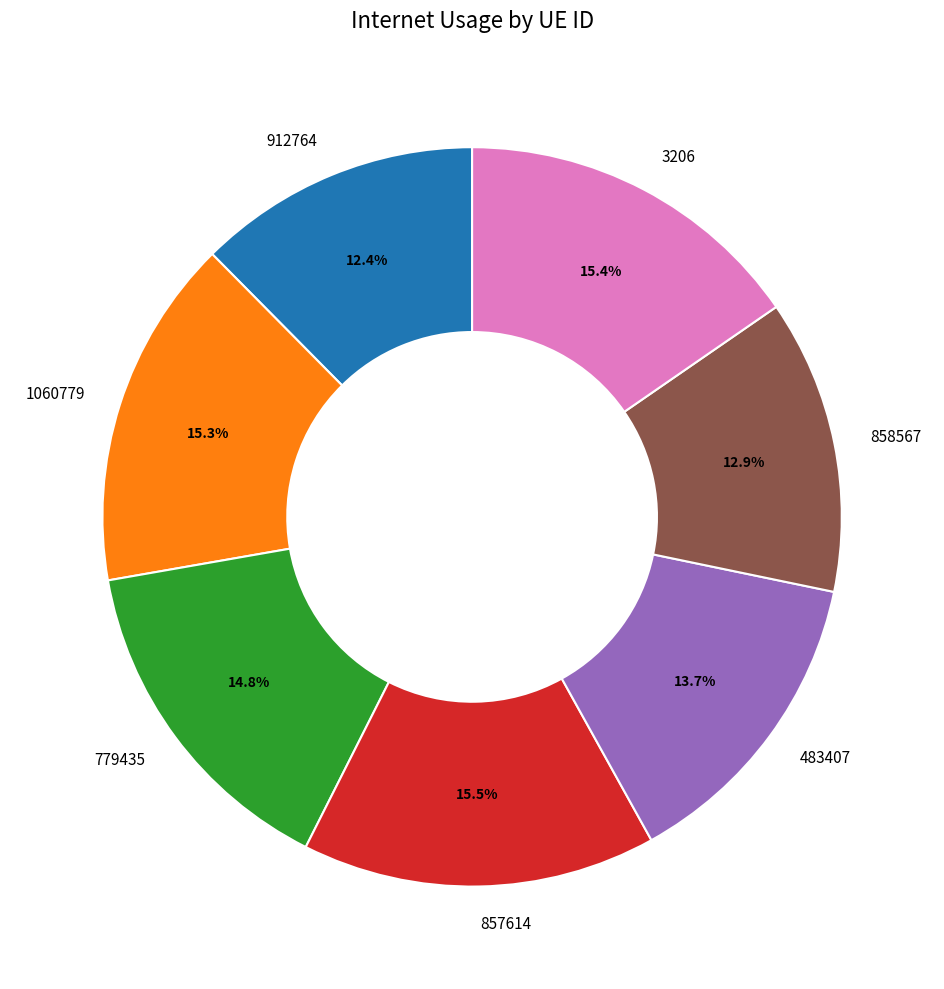

To the nearest percent, what is the difference between the largest and smallest slice percentages?

3%